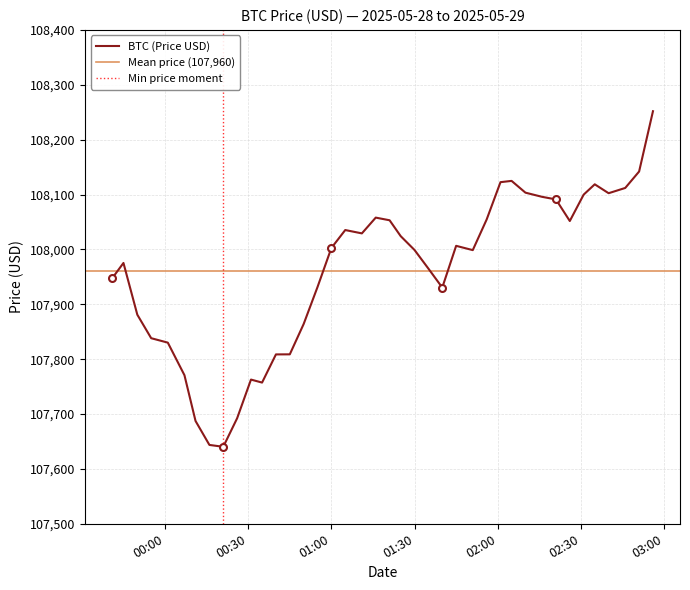

What is the value of the 30th point from the left?

108124.9